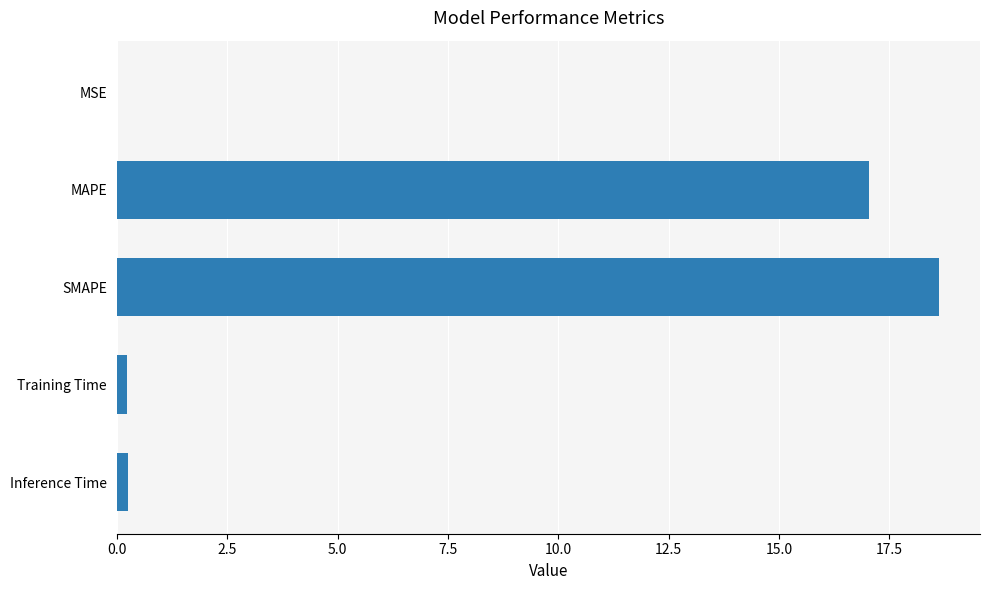

At which label is the value closest to 9?

MAPE